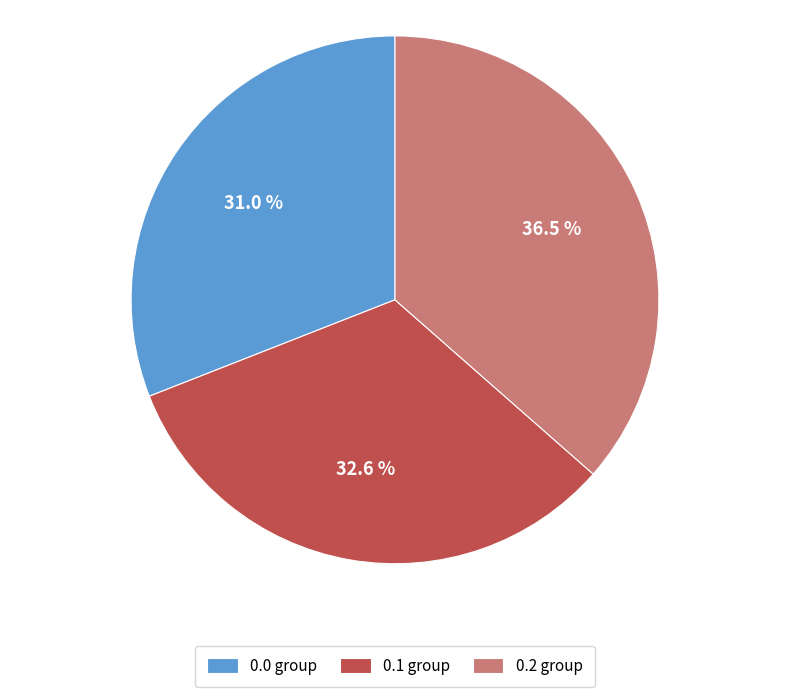

To the nearest percent, what is the average slice percentage?

33%